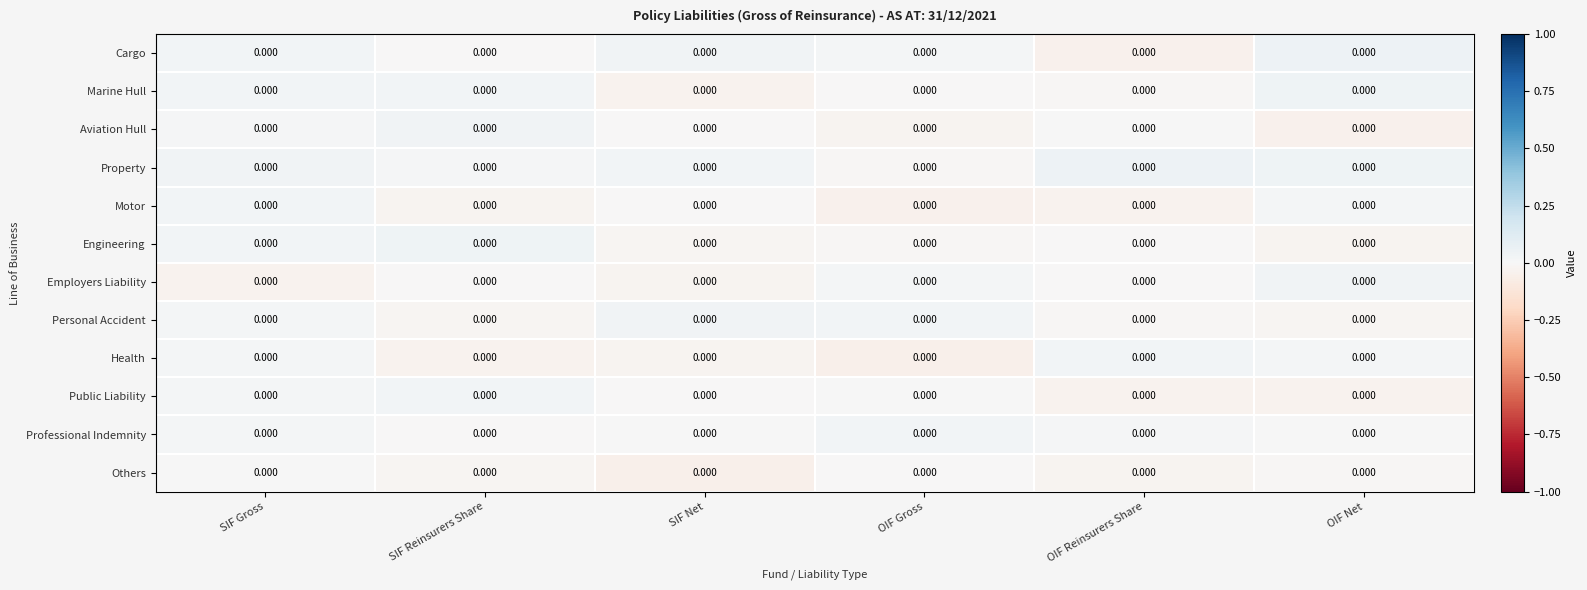

At which category is the sum across all series the highest?

SIF Gross